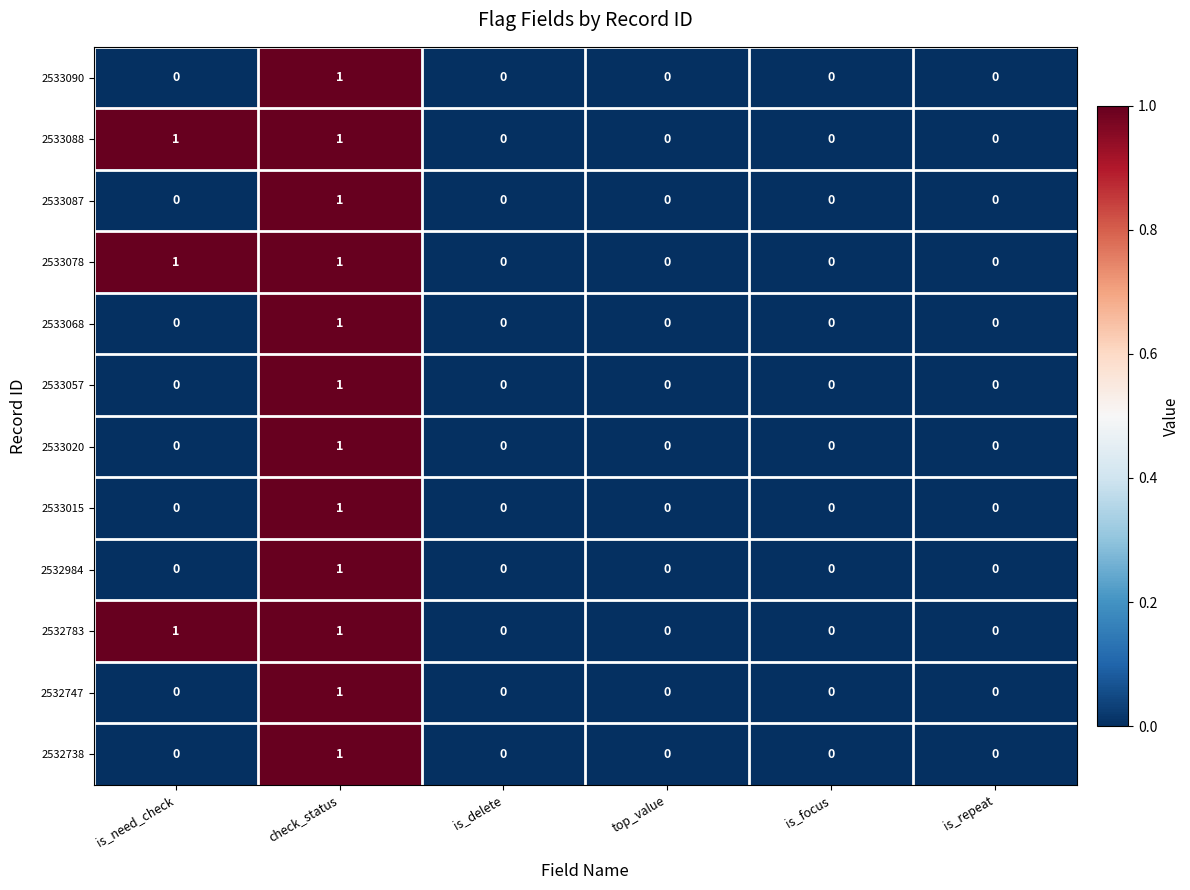

The value of 2533088 at is_focus is 0. True or false?

True